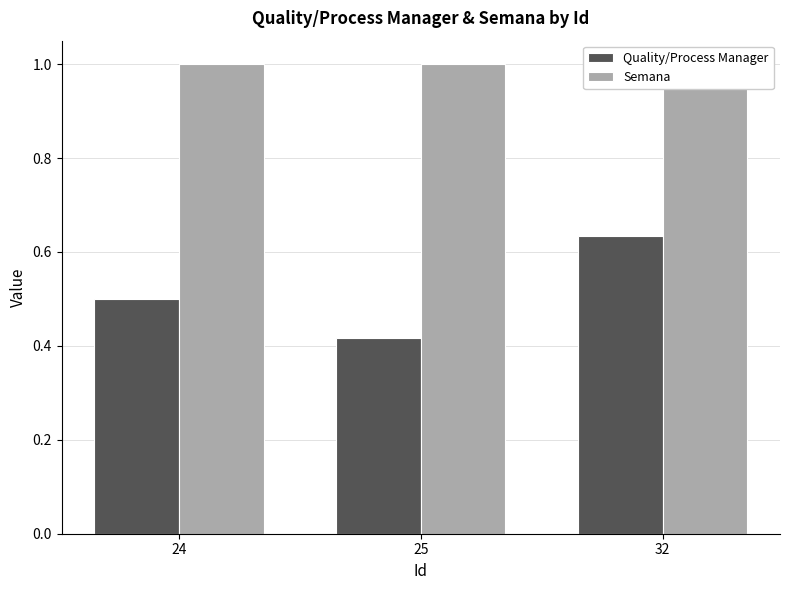

How many bars are there in total?

6